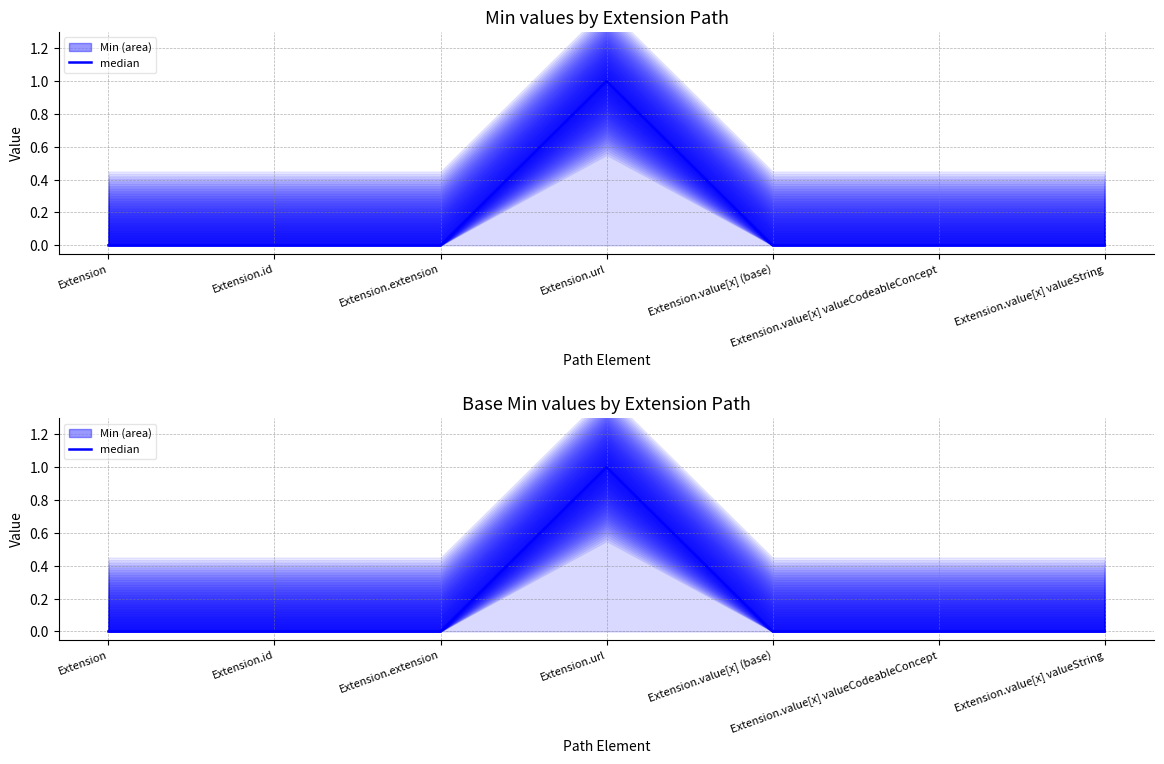

Which has a higher value, Extension.value[x] valueString or Extension.id?

Extension.value[x] valueString